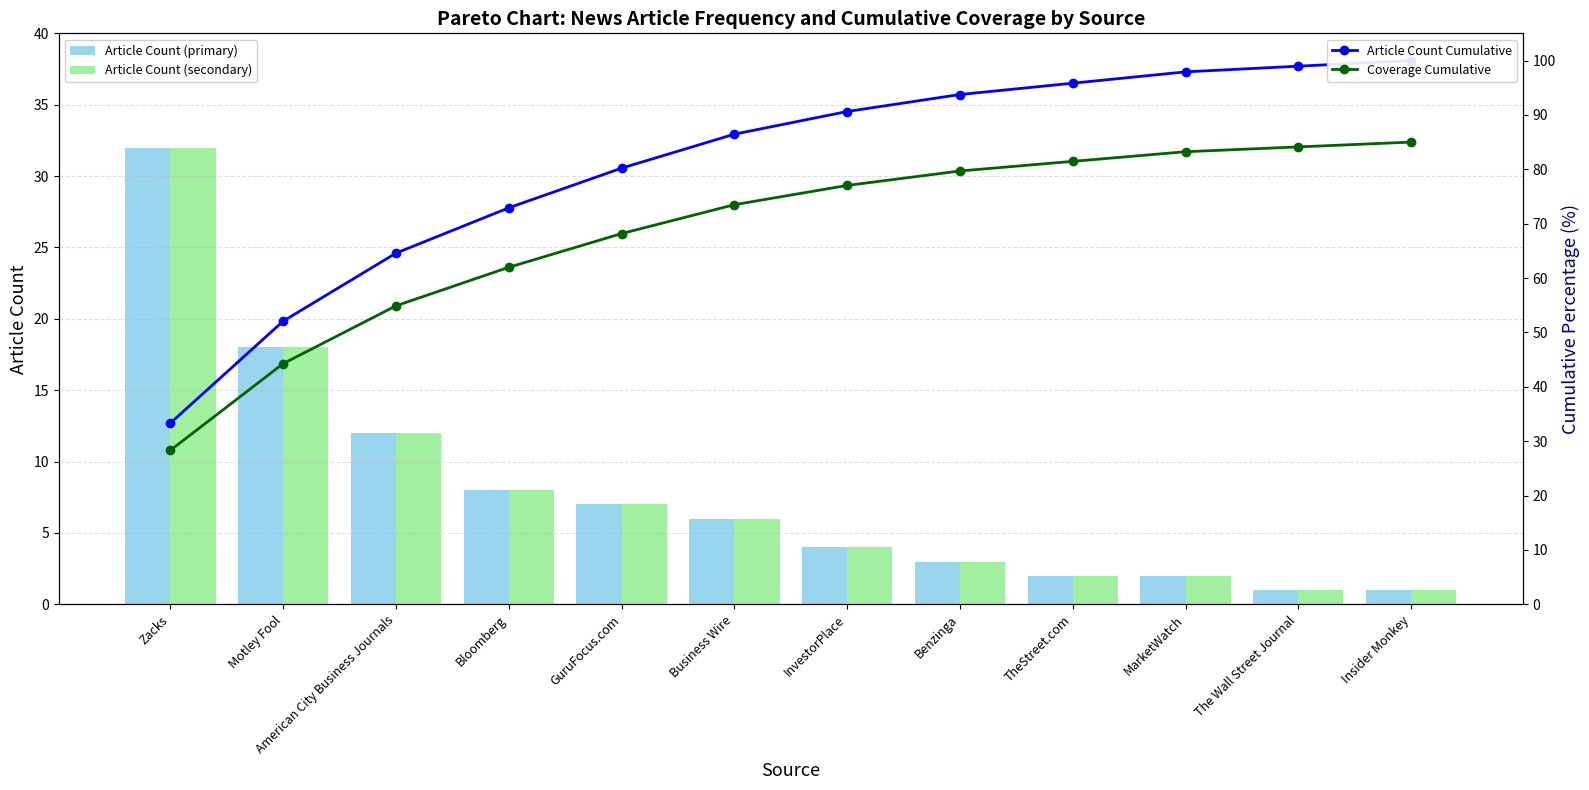

List the labels in order of Article Count Cumulative value, largest first.

Insider Monkey, The Wall Street Journal, MarketWatch, TheStreet.com, Benzinga, InvestorPlace, Business Wire, GuruFocus.com, Bloomberg, American City Business Journals, Motley Fool, Zacks